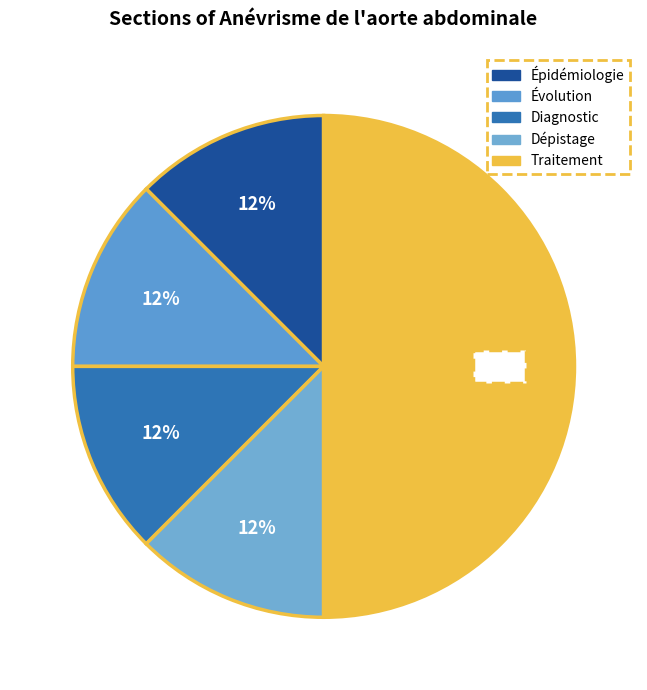

How many segments does this pie chart have?

5